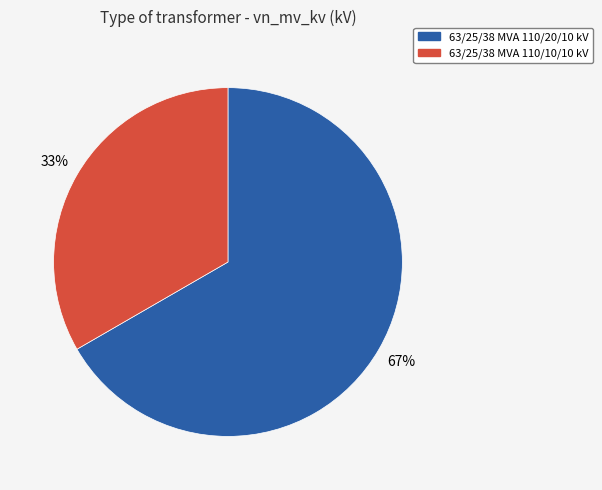

To the nearest percent, what portion does 63/25/38 MVA 110/20/10 kV represent?

67%